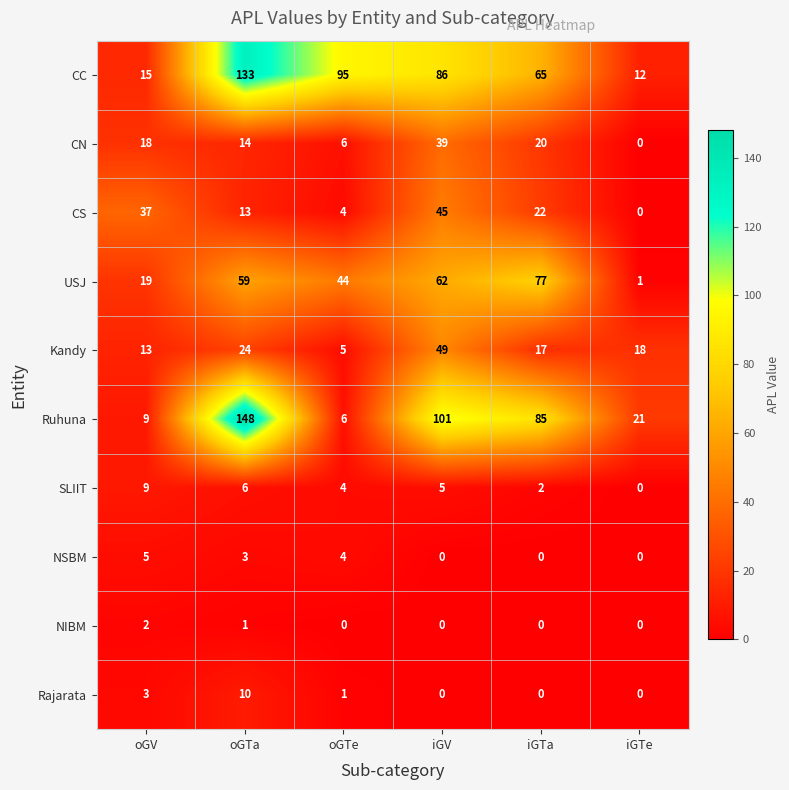

The CN series shows 62 at iGV. True or false?

False